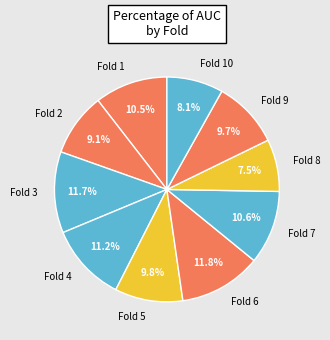

Is the sum of Fold 1 and Fold 7 greater than half?

No